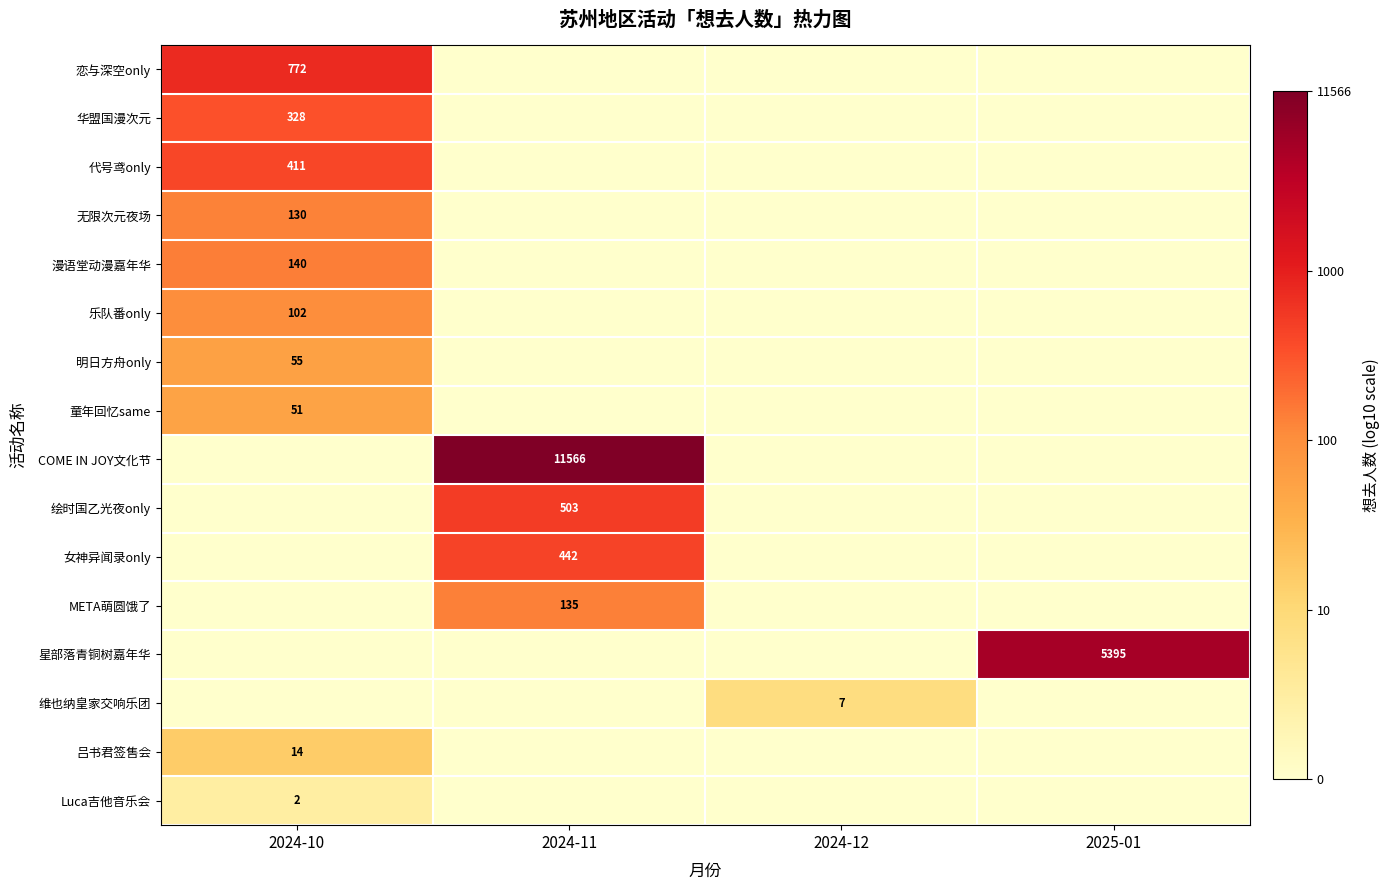

The 星部落青铜树嘉年华 series shows 9196 at 2025-01. True or false?

False